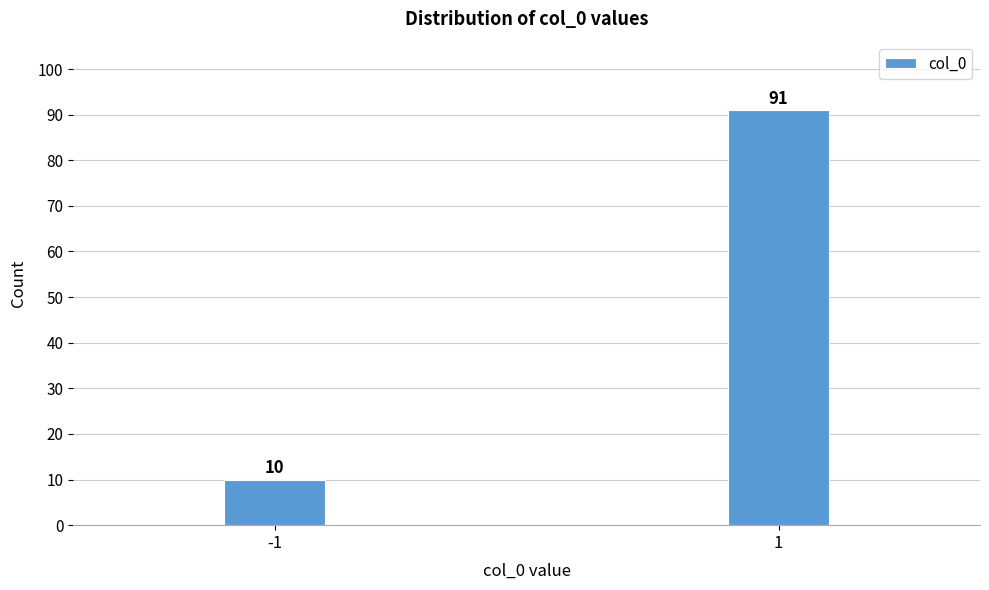

Reading right to left, what are all the values shown in this chart?

1=91	-1=10